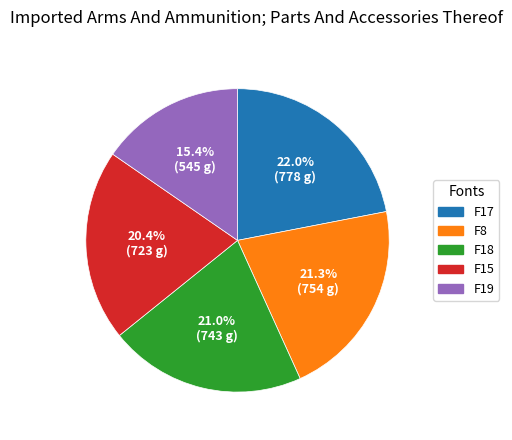

Is there any slice that represents more than half of the pie?

No